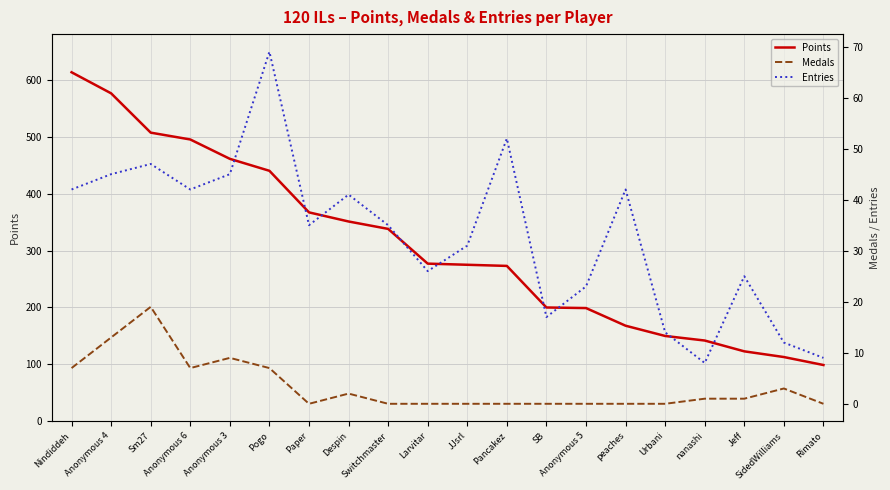

What position from the right is Sm27?

18